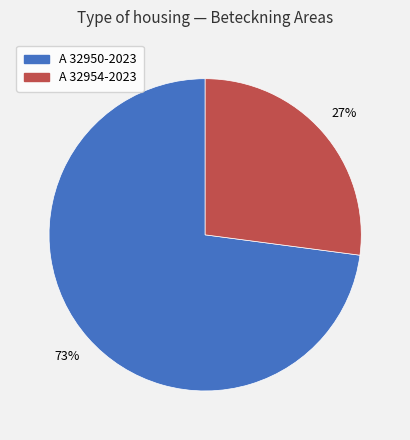

What is the smallest slice in the pie chart?

A 32954-2023